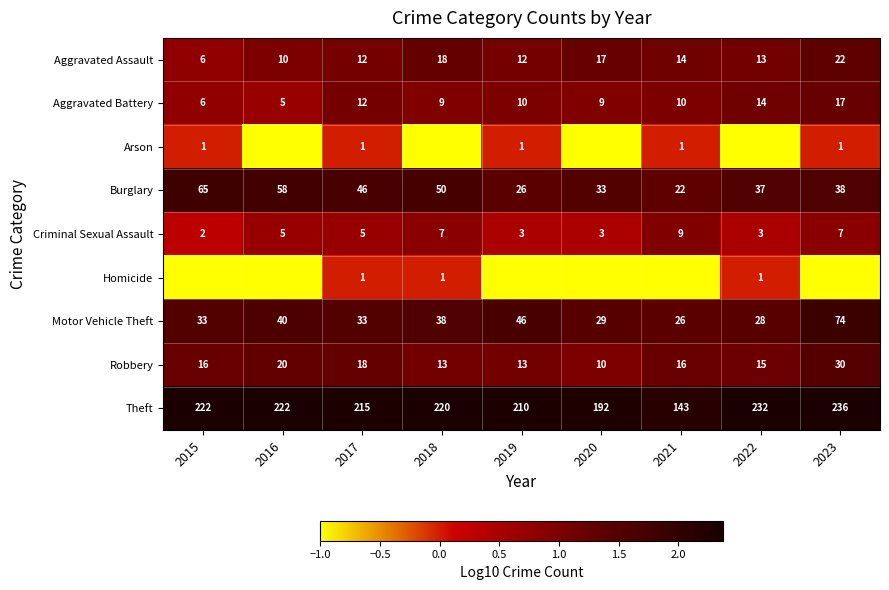

Where is Robbery nearest to the value 20?

2016